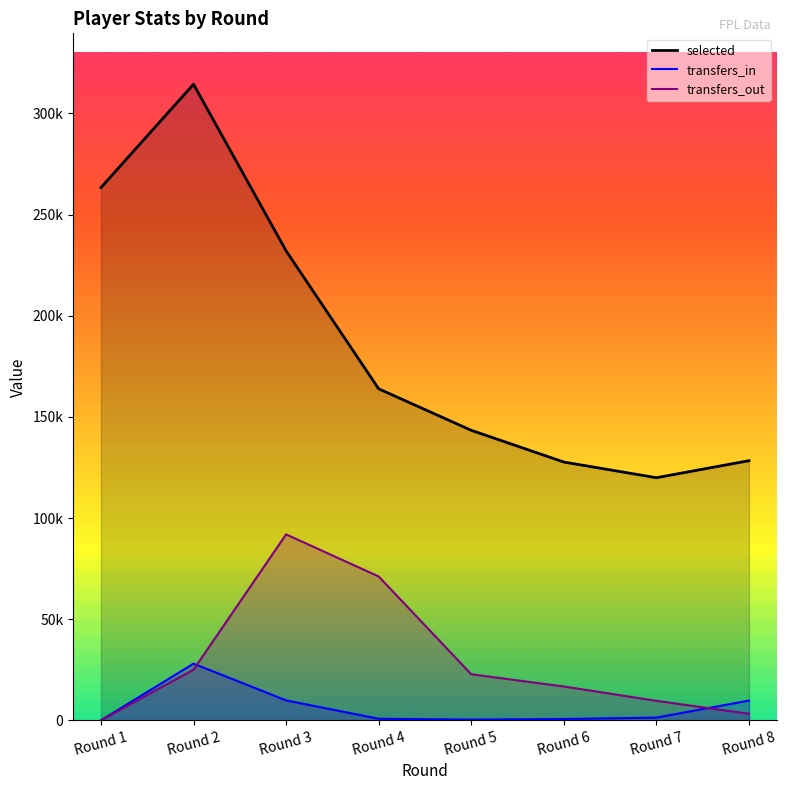

Is it true that transfers_in equals 11211 at Round 1?

False